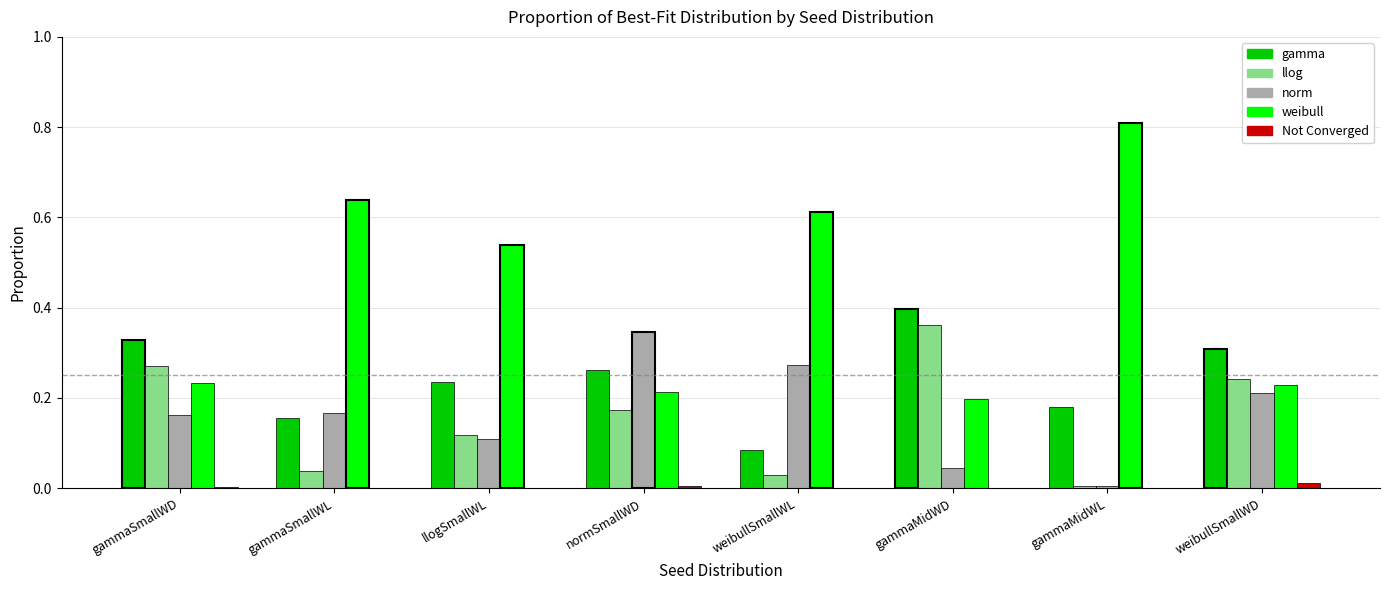

Between llogSmallWL and gammaMidWL, which series saw the biggest shift?

weibull